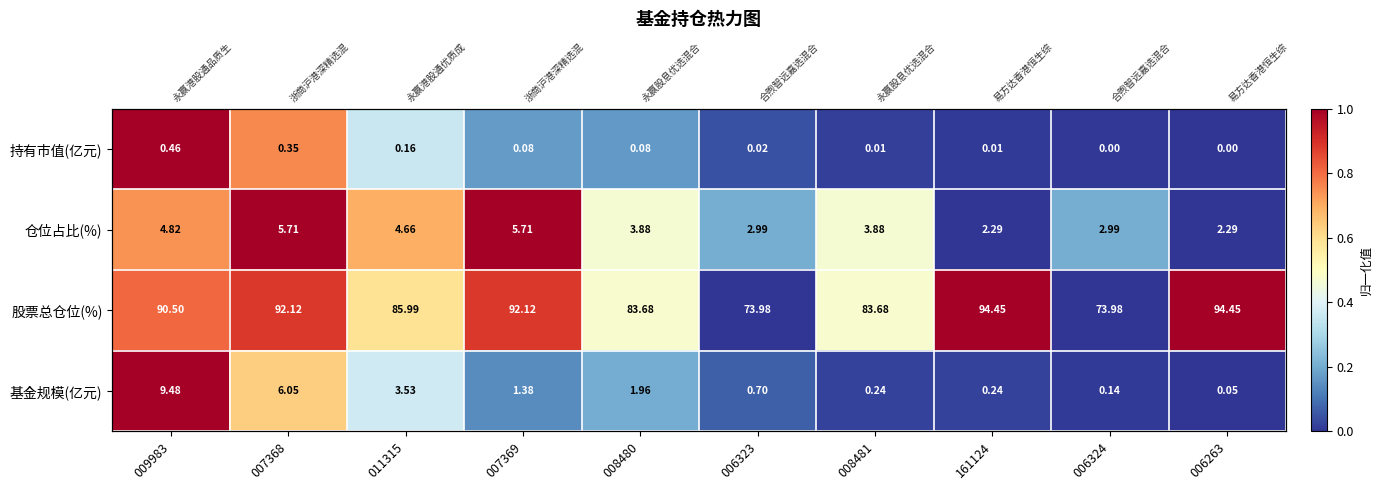

How many categories are shown in the chart?

10